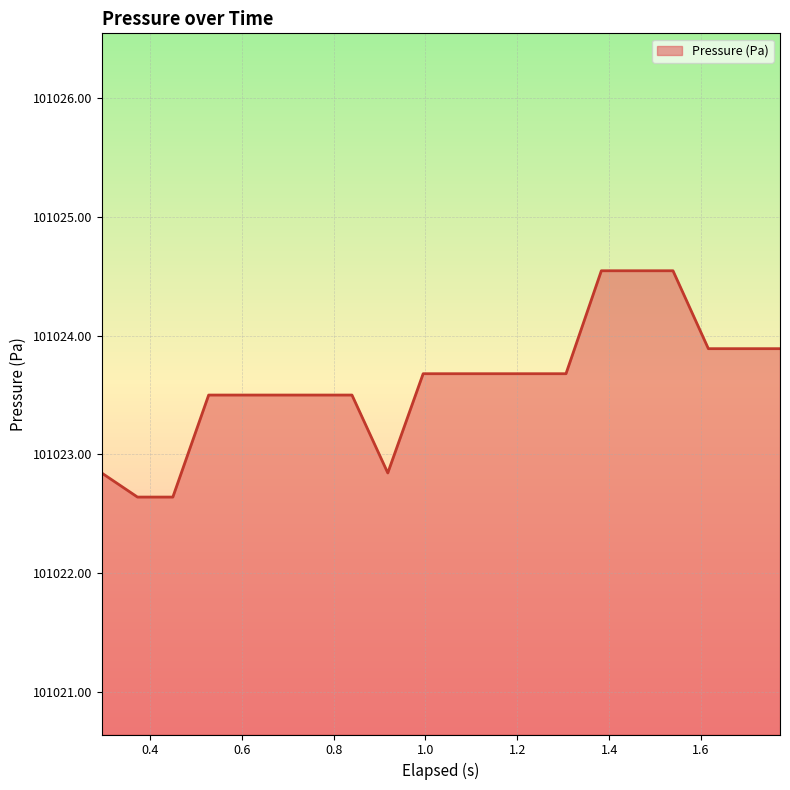

What is the difference between the maximum and minimum values?

1.9